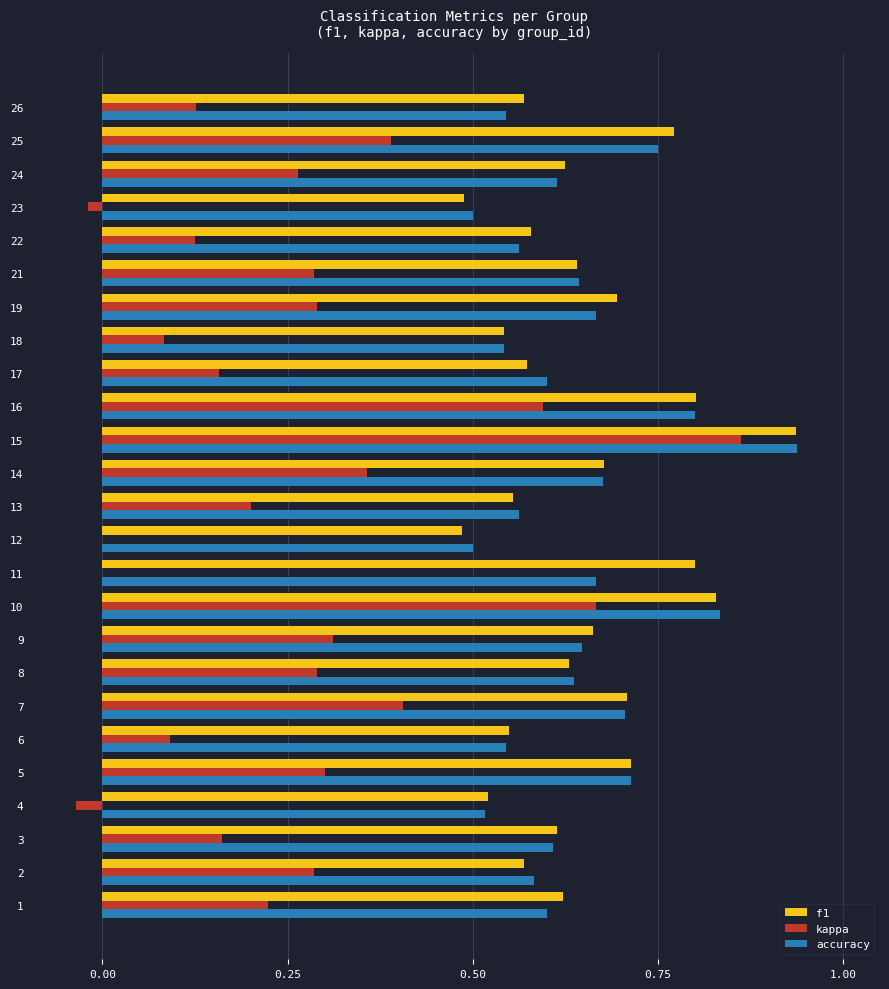

At which category is the sum across all series the highest?

15